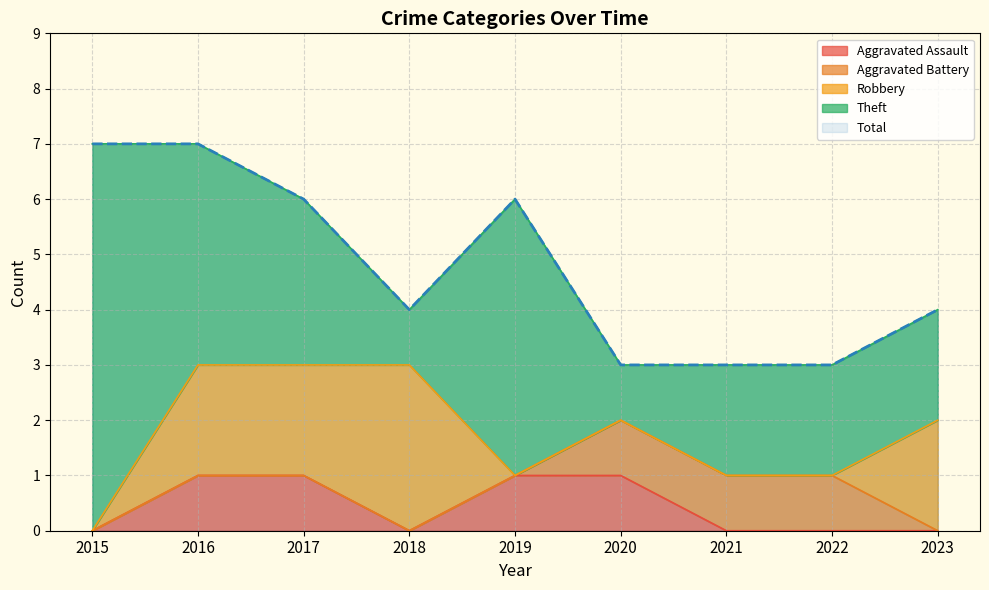

At which label does Theft first exceed 2?

2015